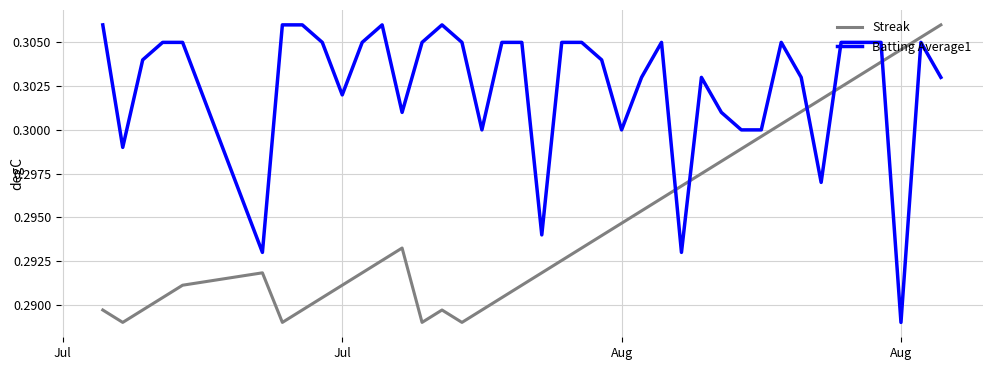

Which series has the largest total across all categories?

Batting Average1